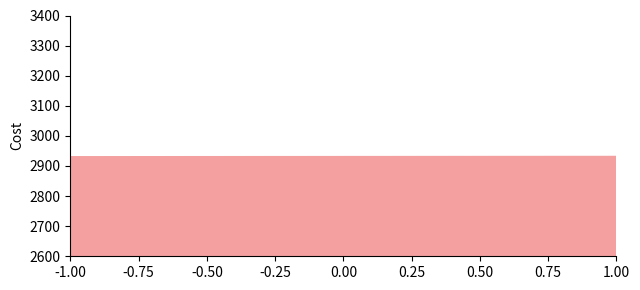

True or false: the data shows 825.4 at 0.00.

False